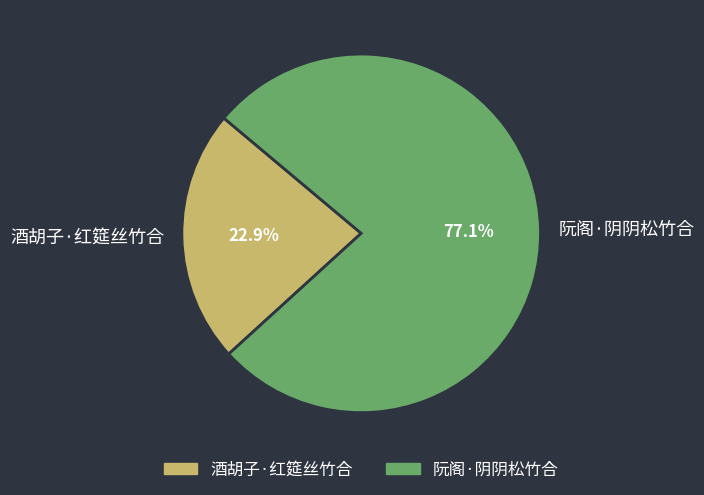

Count the number of slices in the pie.

2